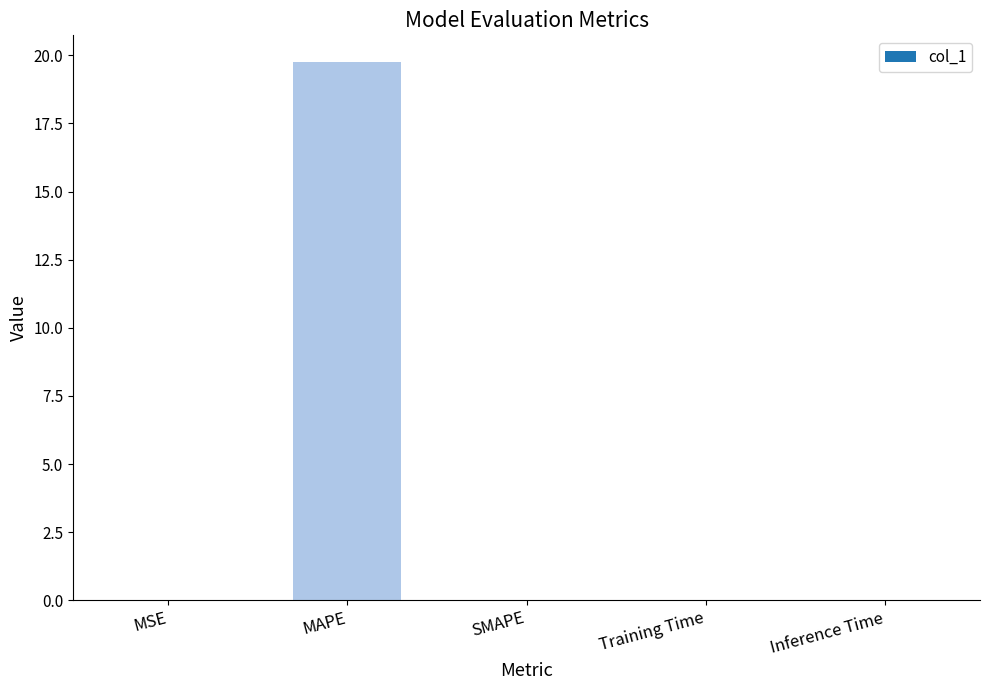

What is the sum of all values?

19.8